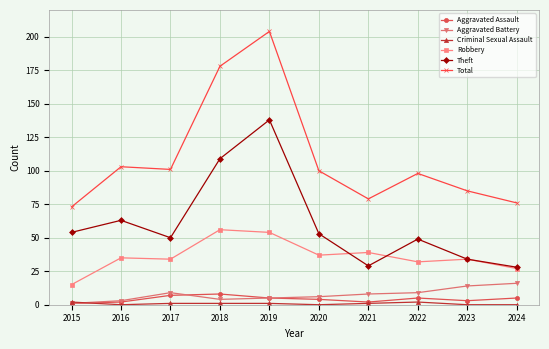

Where is the first local maximum for Theft?

2016